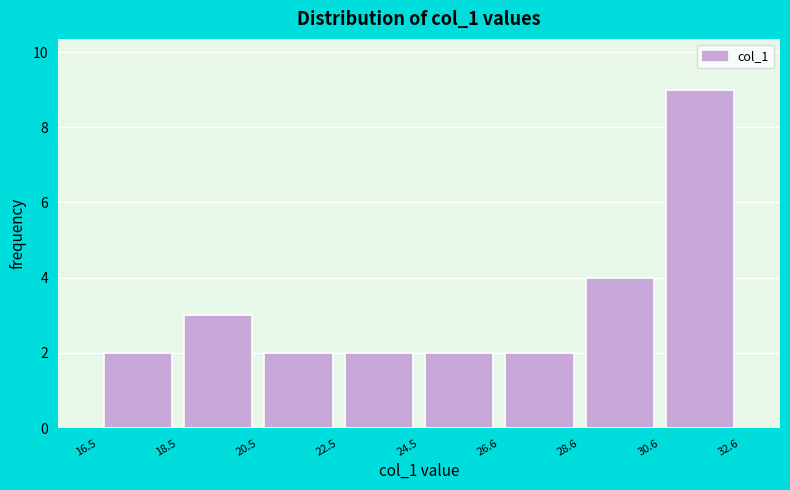

Which range on the x-axis has the tallest bar?

30.6 to 32.6